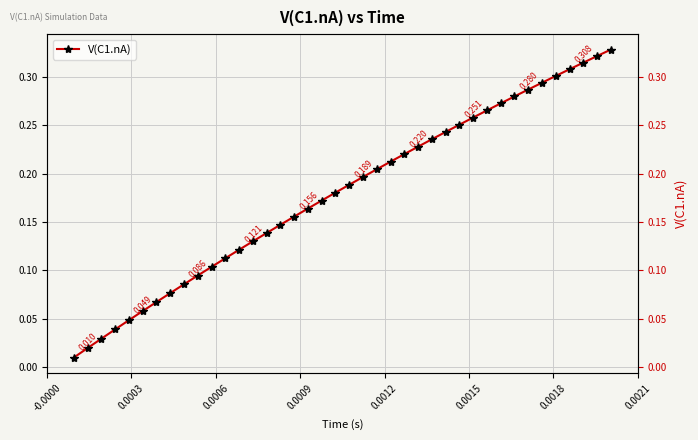

Count the number of data series in this chart.

1